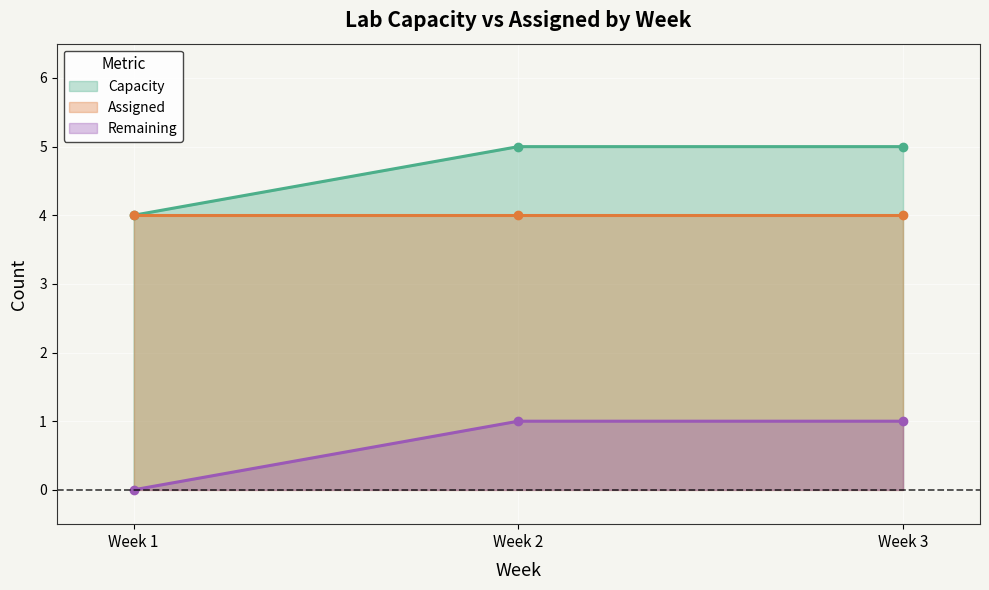

What is the value of the Capacity point at the 3rd from the left?

5